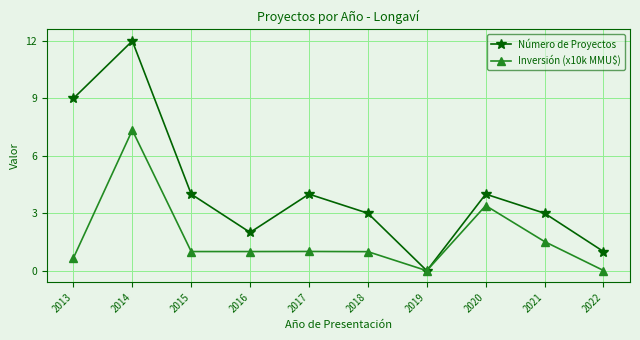

How many lines are shown in the chart?

2